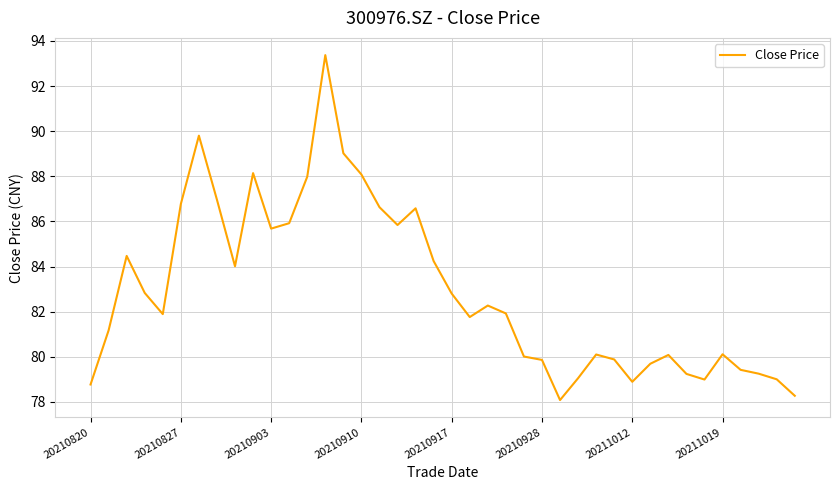

What is the difference between the maximum and minimum values?

15.3